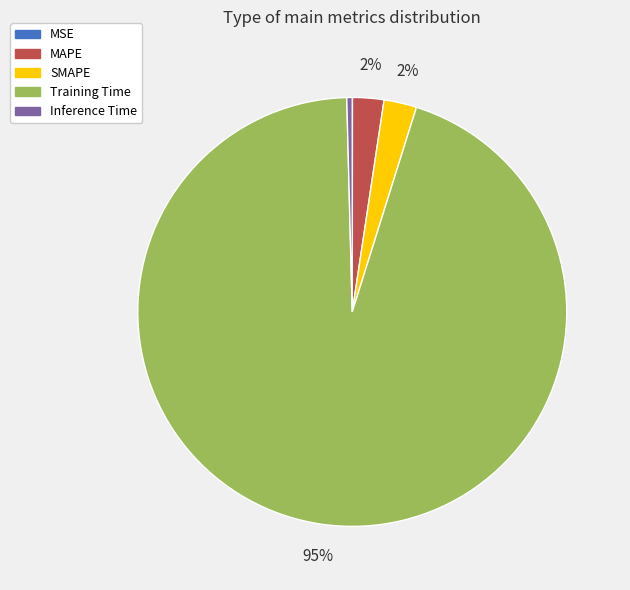

Is there a majority slice in this chart?

Yes